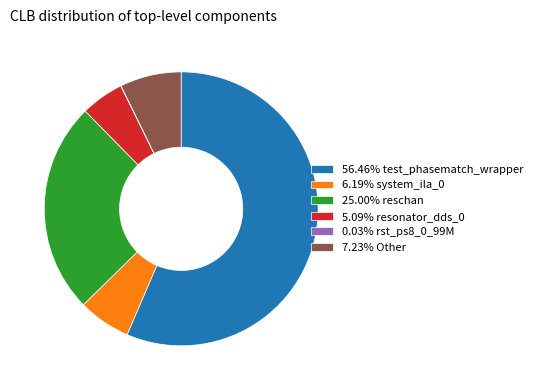

Approximately how many times larger is the value at 6.19% system_ila_0 compared to 7.23% Other?

0.9